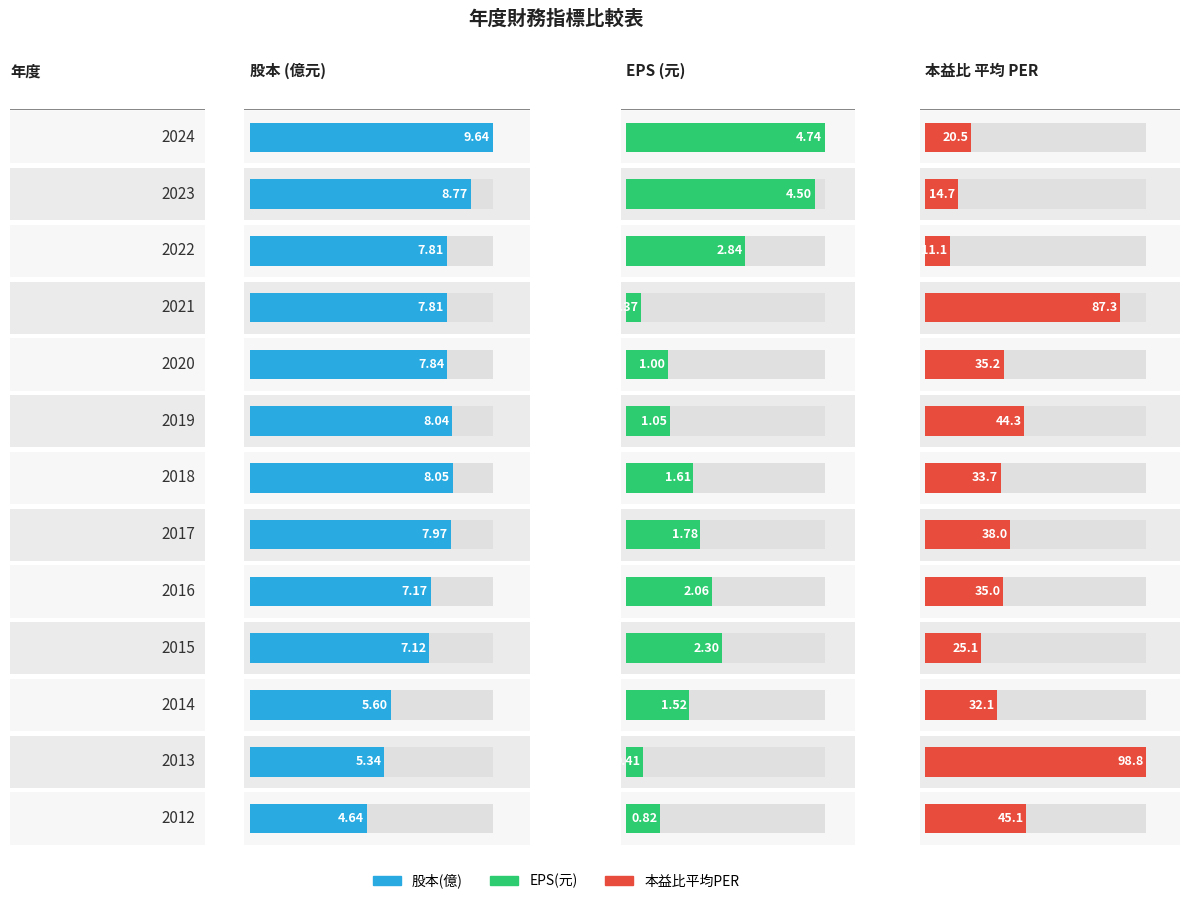

What is the value of the 股本(億) bar at the 9th from the left?

7.2